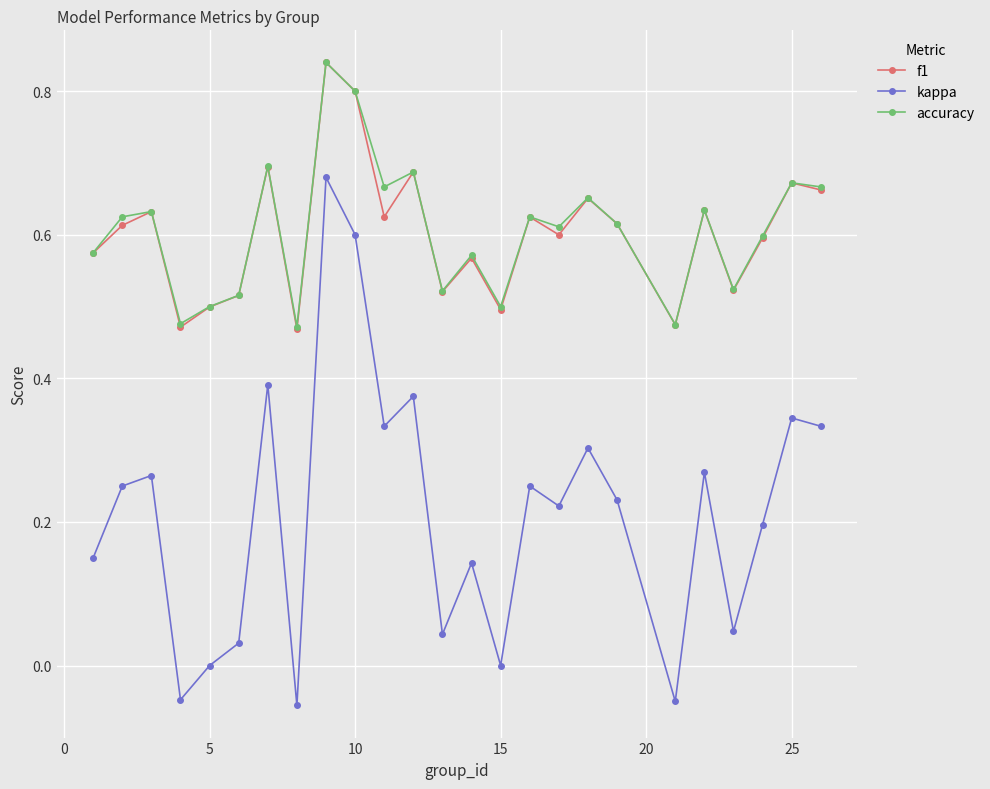

True or false: kappa has more than 0 points higher than both neighbors.

True